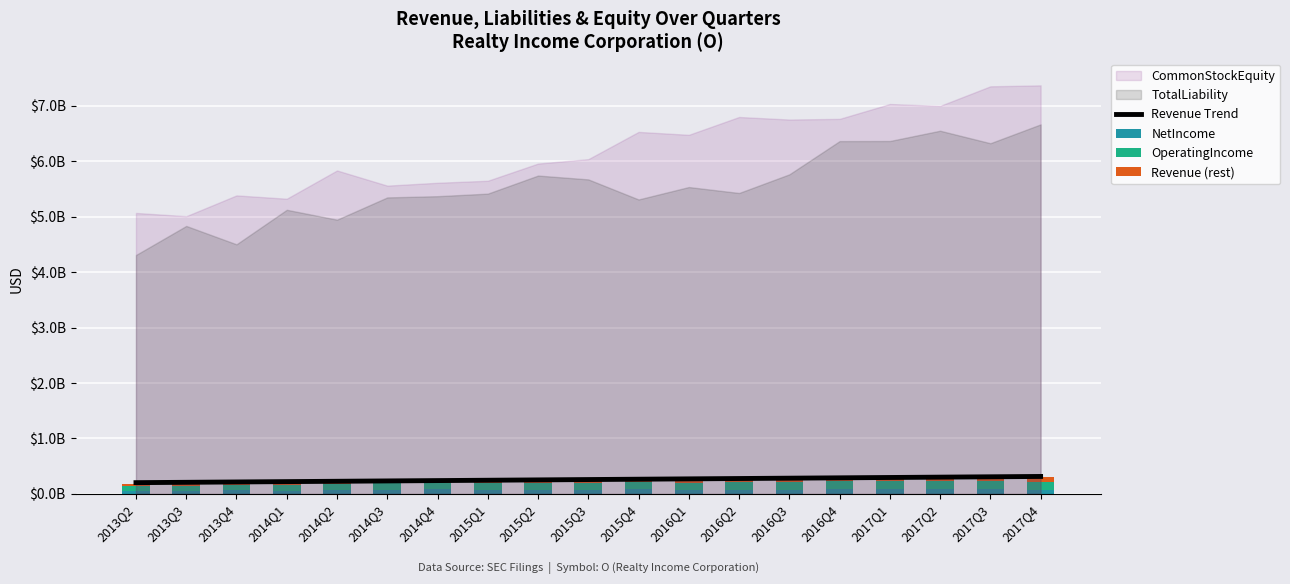

Which category has the highest value in the Revenue (rest) series?

2017Q4